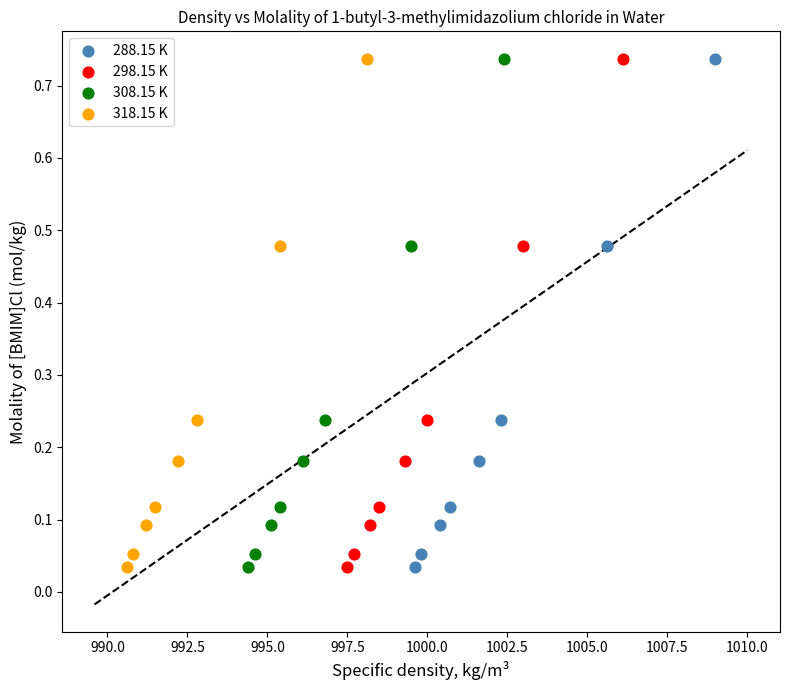

What are all the series names shown in the legend?

288.15 K, 298.15 K, 308.15 K, 318.15 K